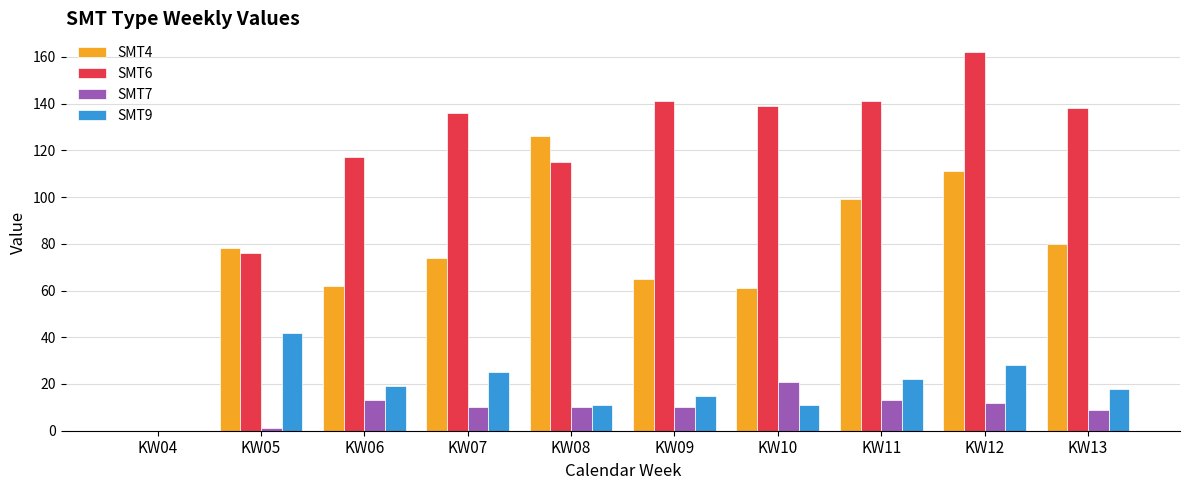

At which category is the sum across all series the highest?

KW12